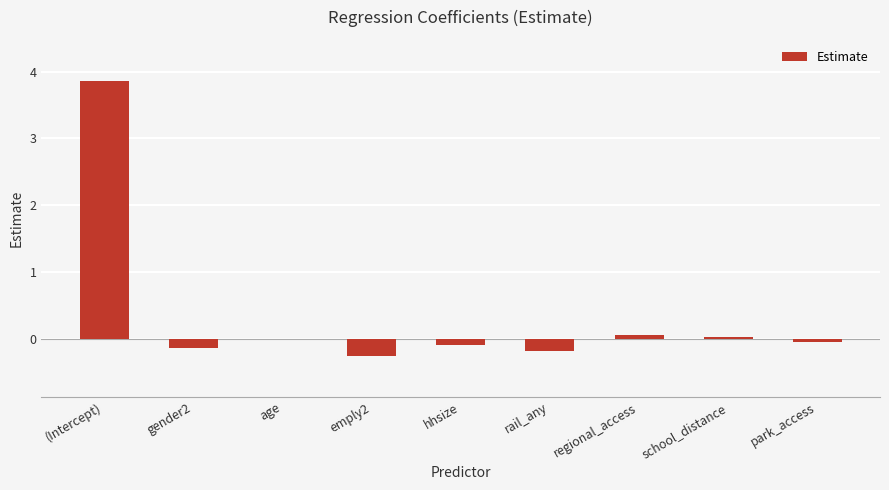

At which label does the data first exceed 0?

(Intercept)